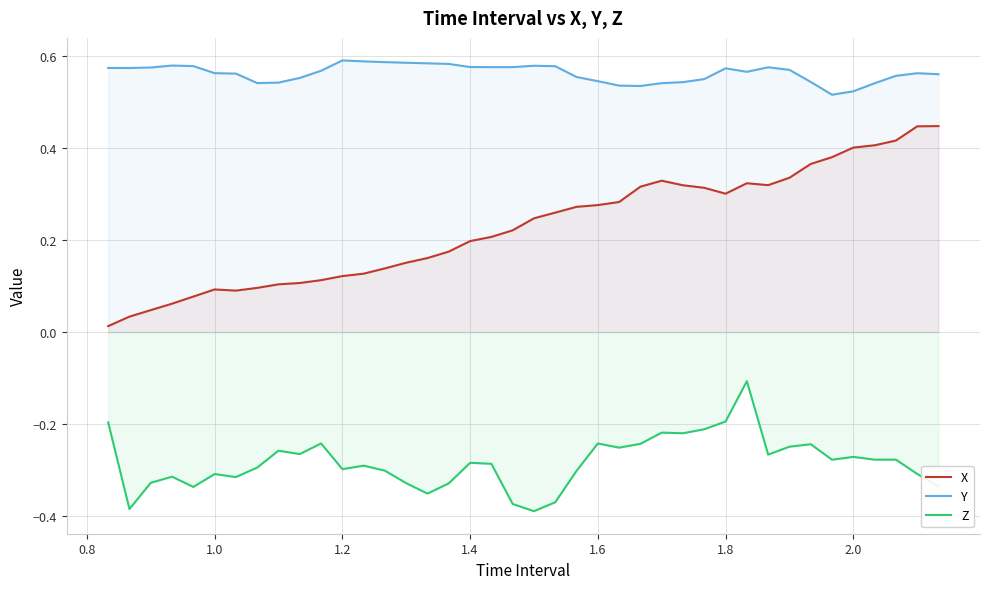

The X series shows 0.3 at 1.8. True or false?

True